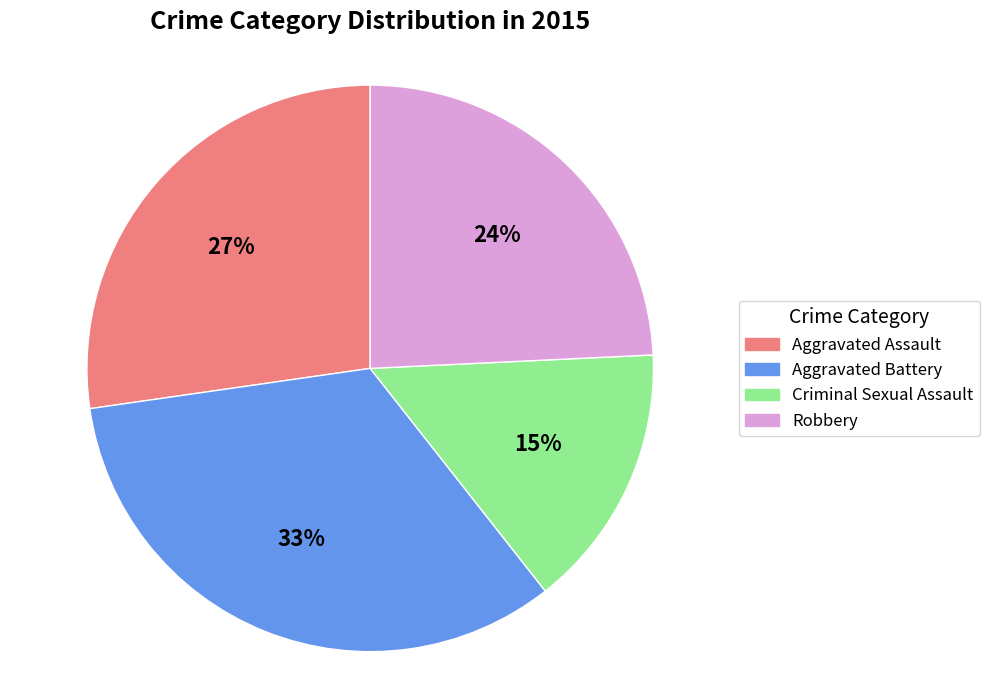

Is there a majority slice in this chart?

No